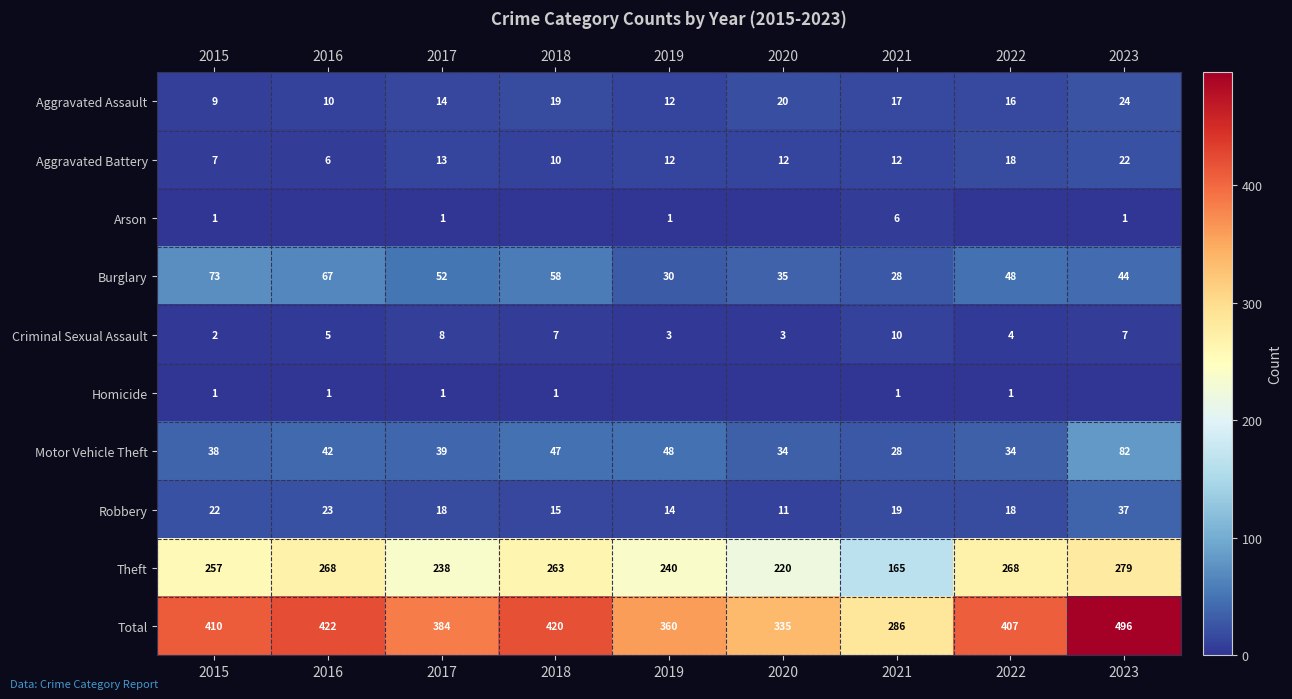

What is the difference between the second highest and second lowest values in the Motor Vehicle Theft series?

14